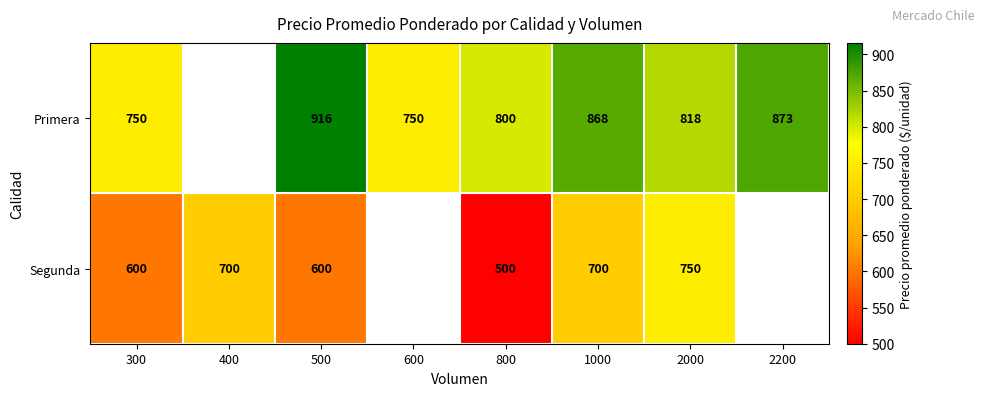

At 2000, list the series in order from smallest to largest.

Segunda, Primera